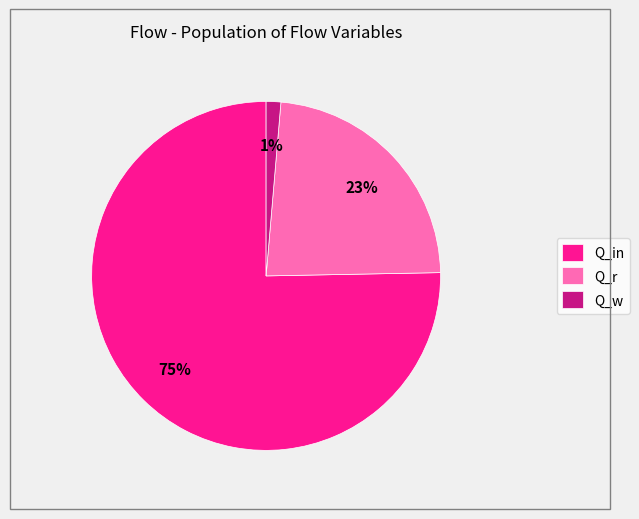

Rank the categories by value from lowest to highest.

Q_w, Q_r, Q_in